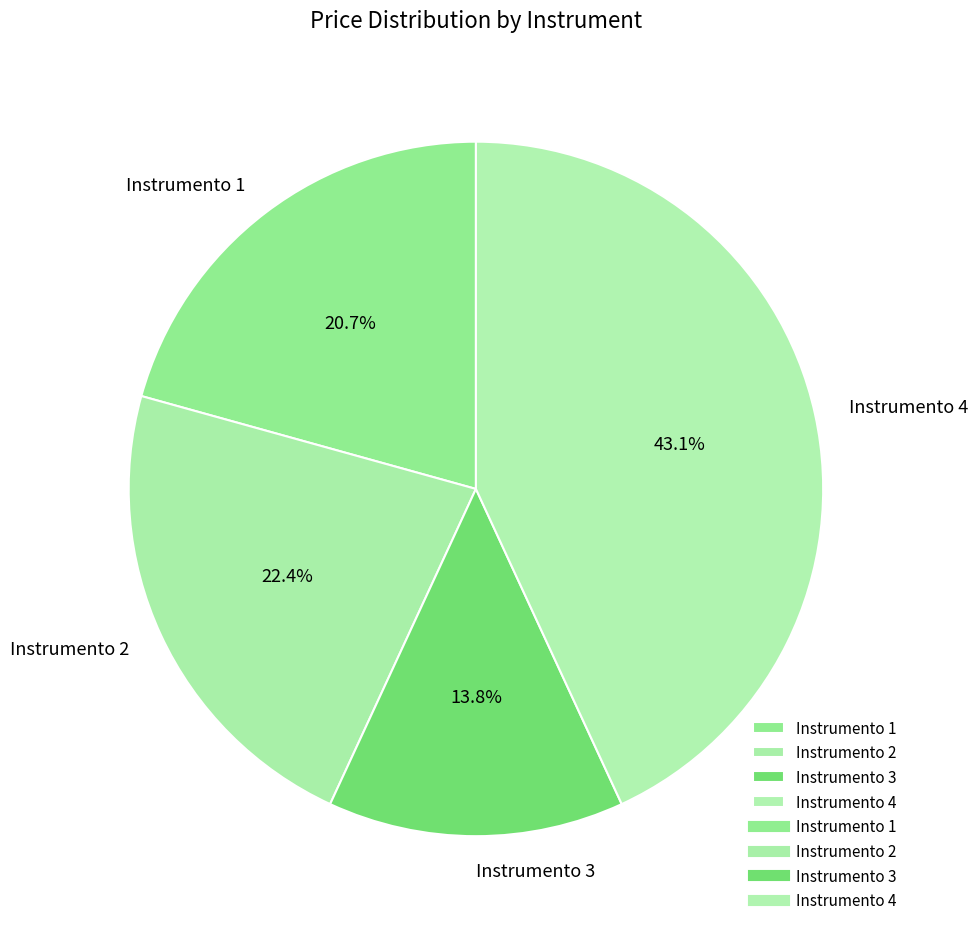

Is the sum of Instrumento 3 and Instrumento 1 greater than half?

No